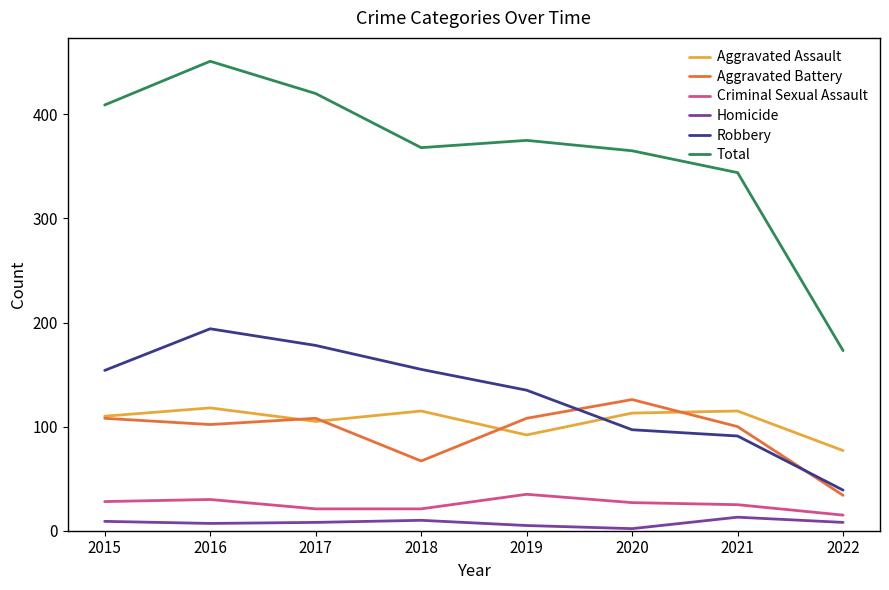

True or false: Robbery and Homicide intersect in this chart.

False